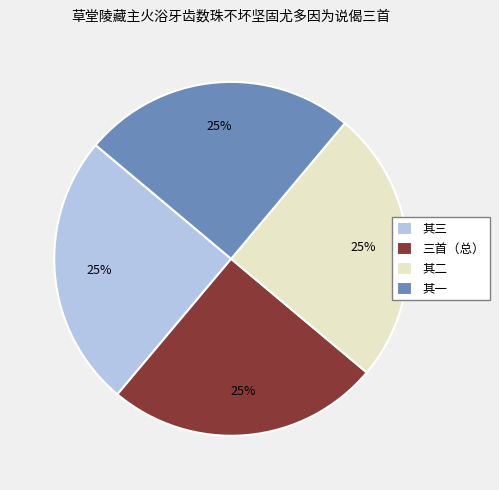

Approximately how many times larger is the value at 其三 compared to 三首（总）?

1.0